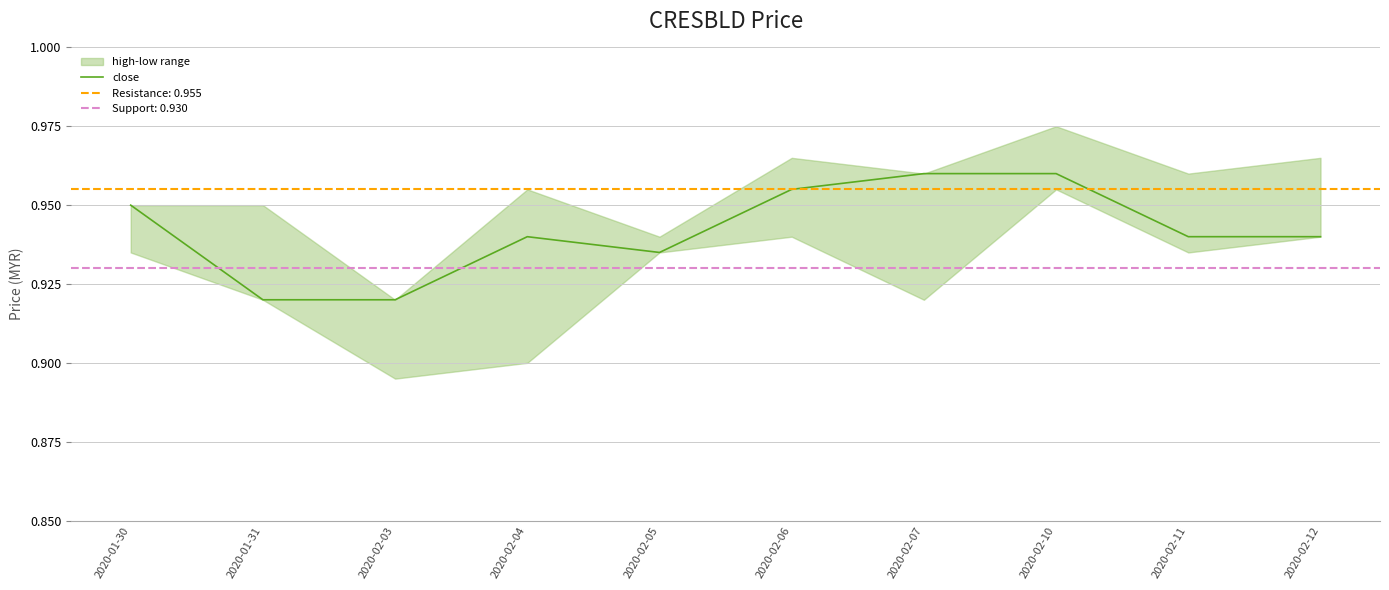

Rank the categories by value from highest to lowest.

2020-02-07, 2020-02-10, 2020-02-06, 2020-01-30, 2020-02-04, 2020-02-11, 2020-02-12, 2020-02-05, 2020-01-31, 2020-02-03